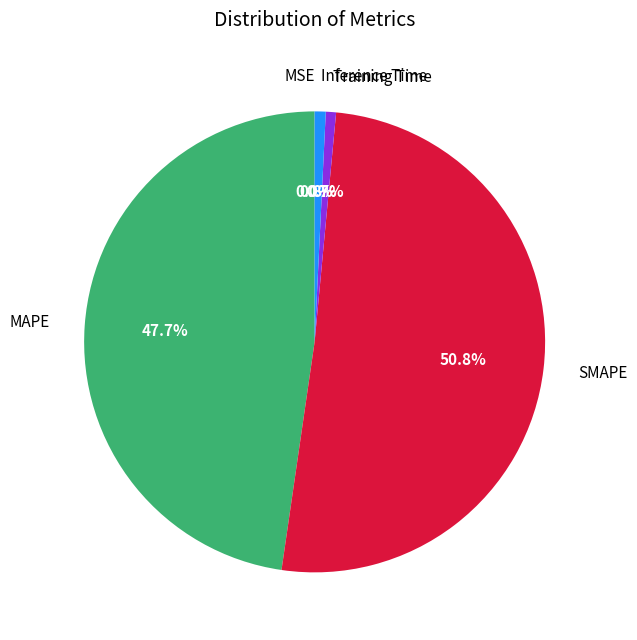

To the nearest percent, what percentage of the pie is Training Time?

1%